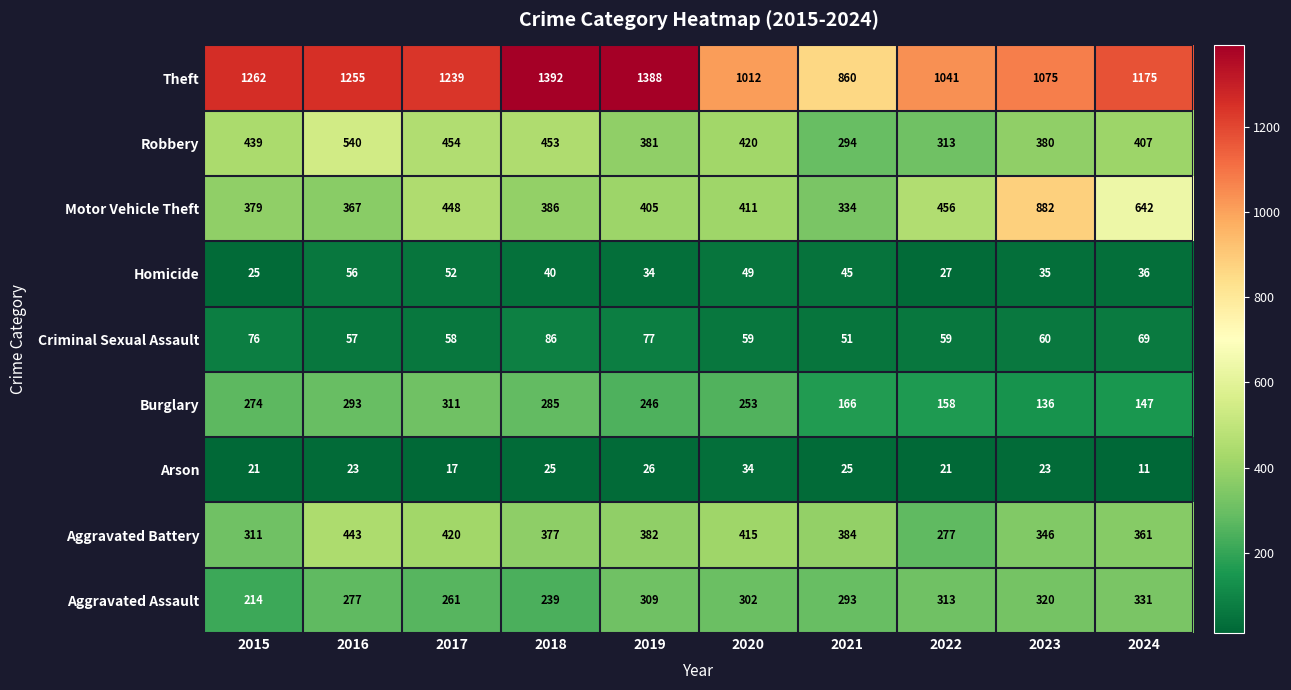

What is the greatest value displayed?

1392